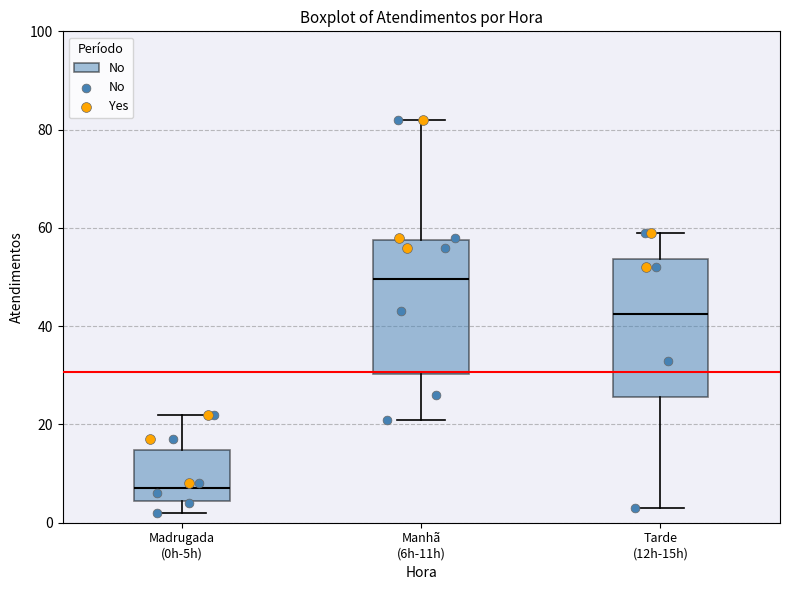

Reading left to right, transcribe this box plot: for each box, give where its median line is, the range the box spans, and where its two whiskers end, as read against the y-axis. The values are not printed on the chart, so give them approximately, as read against the axis.

Madrugada (0h-5h): median 8, box 4 to 14, whiskers 2 to 22
Manhã (6h-11h): median 50, box 30 to 58, whiskers 22 to 82
Tarde (12h-15h): median 42, box 26 to 54, whiskers 4 to 60